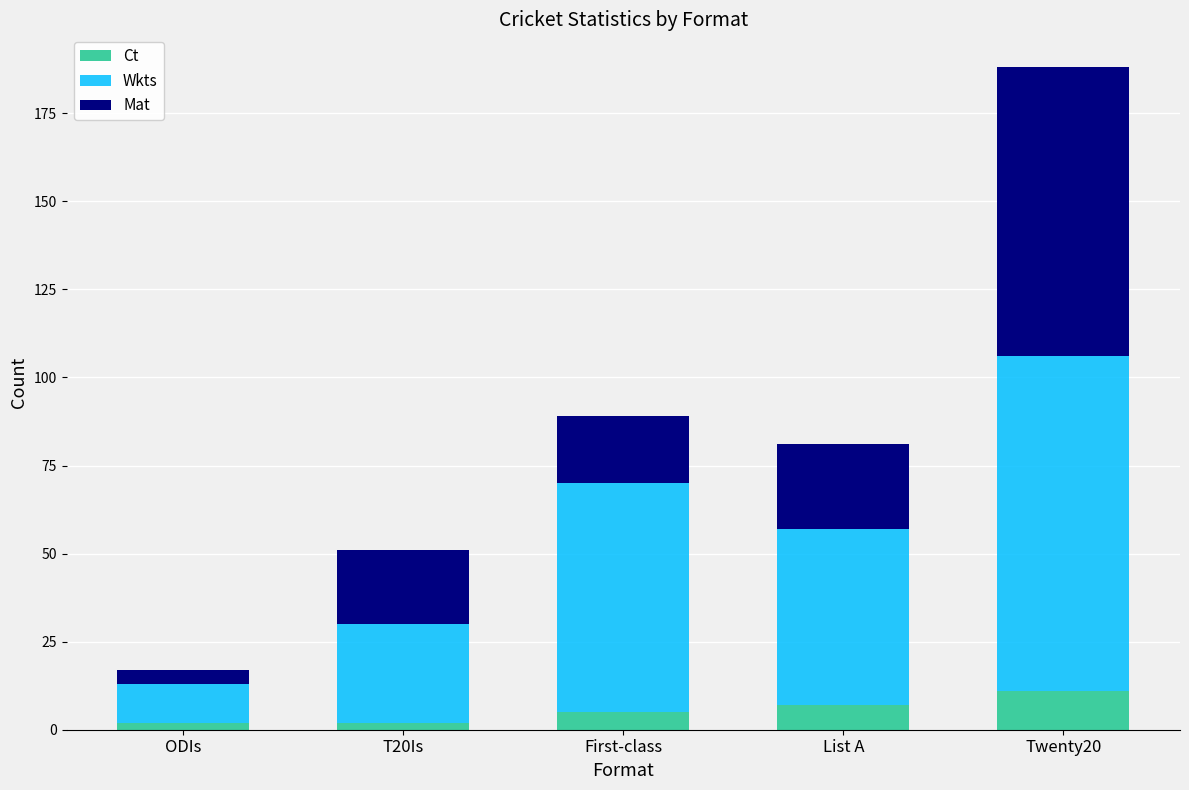

At which category is the sum across all series the highest?

Twenty20